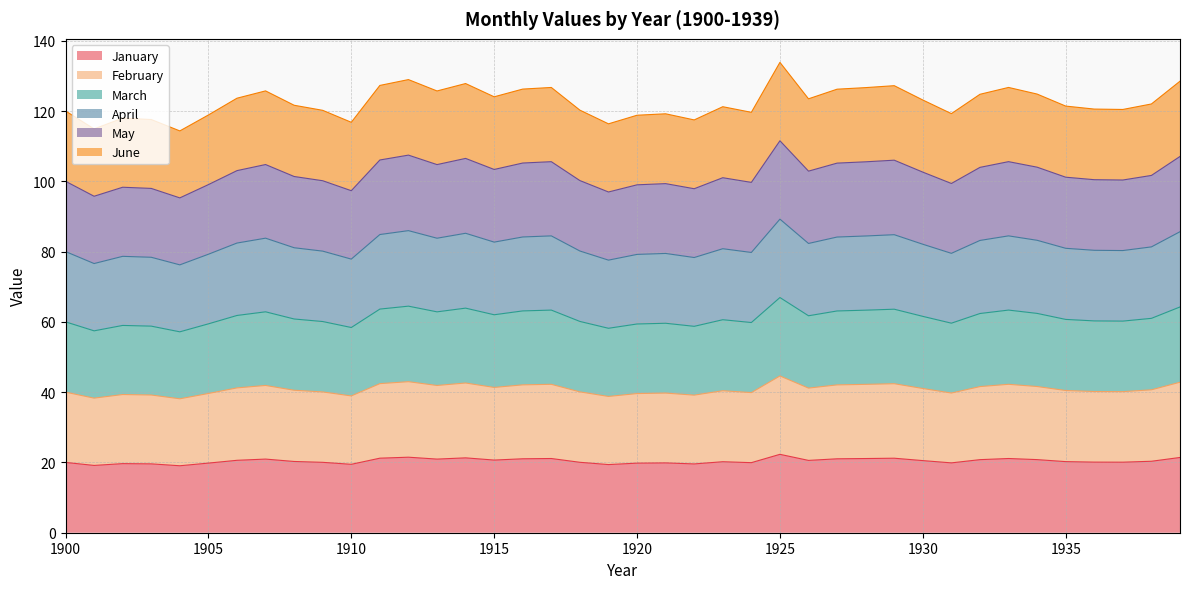

What is the greatest value displayed?

133.9